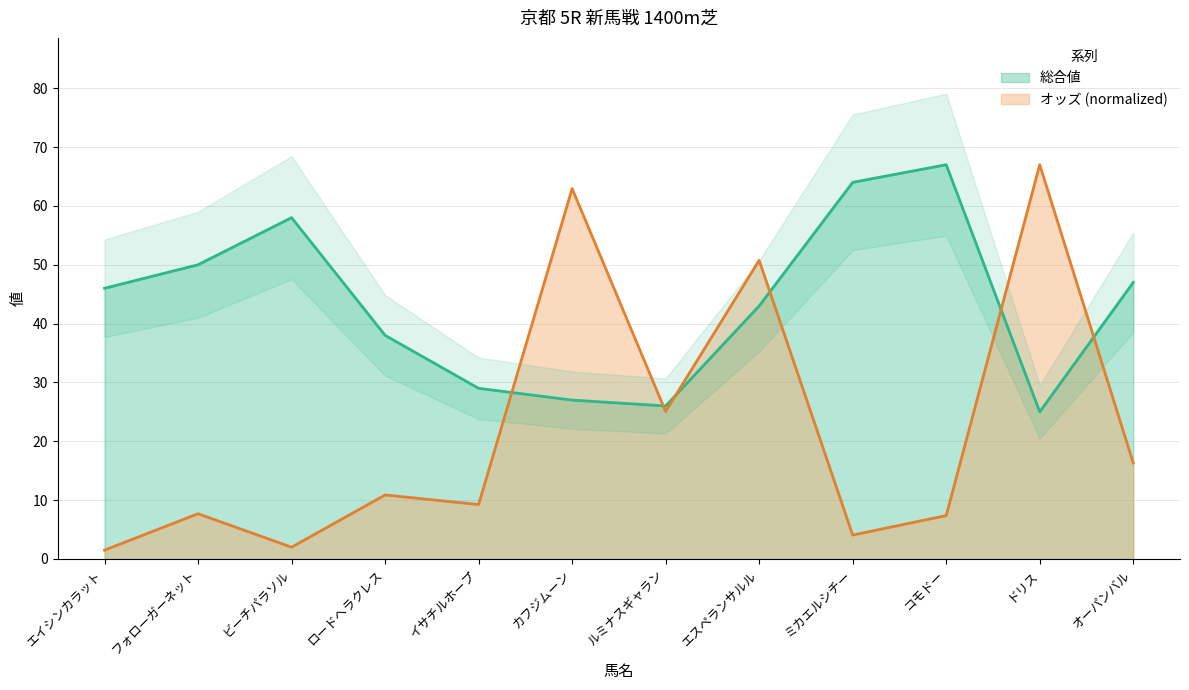

After their last crossing, which series has the higher values: 総合値 or オッズ?

総合値